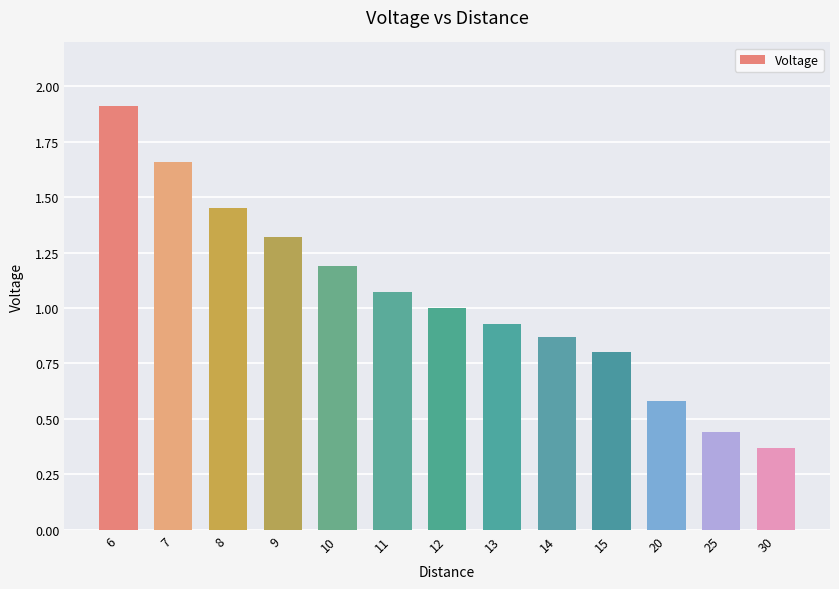

Are the bars horizontal?

No